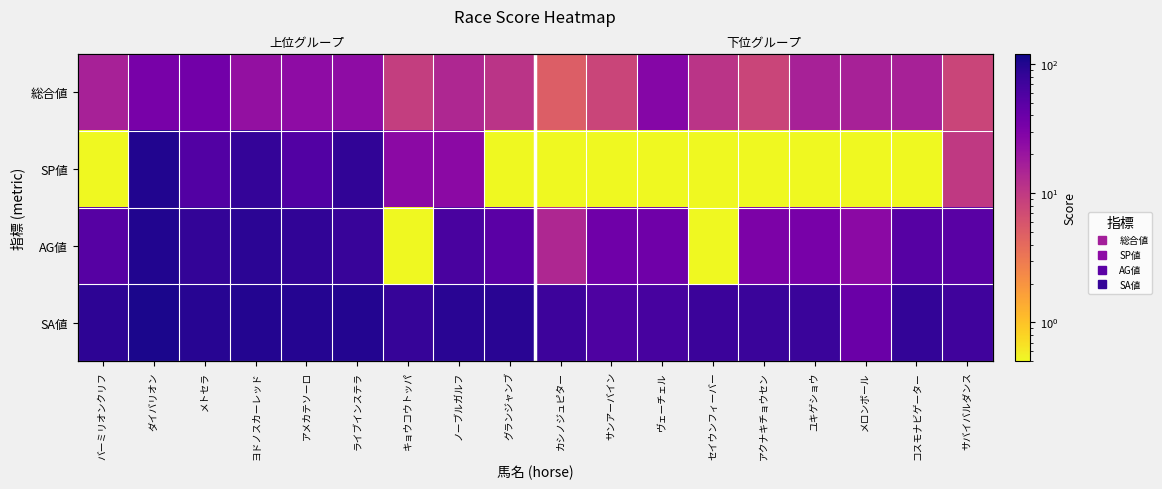

Which has a higher value, ライブインステラ or アクナキチョウセン?

ライブインステラ